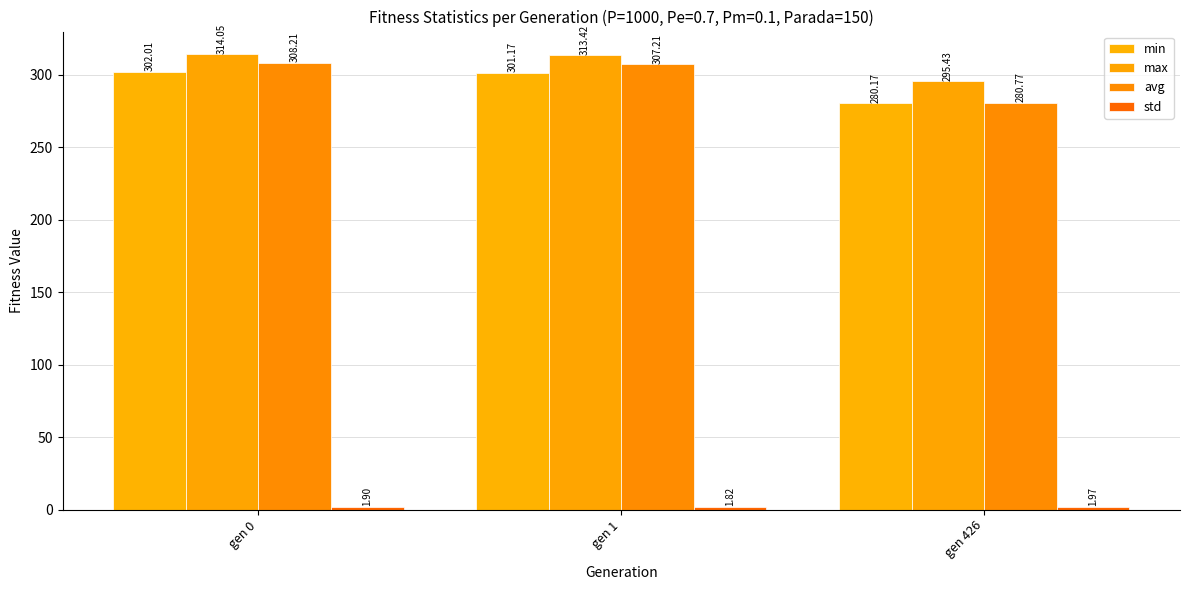

Is it true that avg equals 280.8 at gen 426?

True